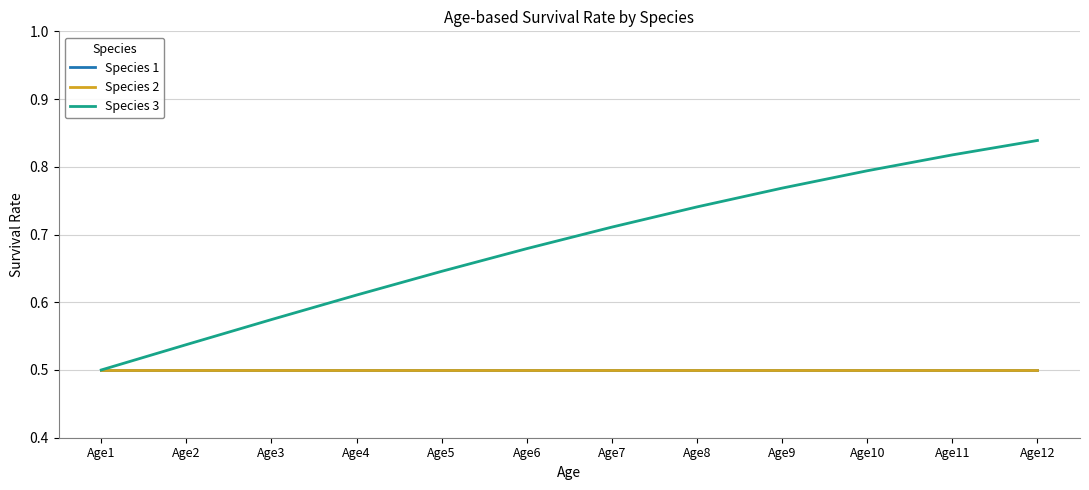

What is the difference between the second highest and second lowest values in the Species 3 series?

0.3